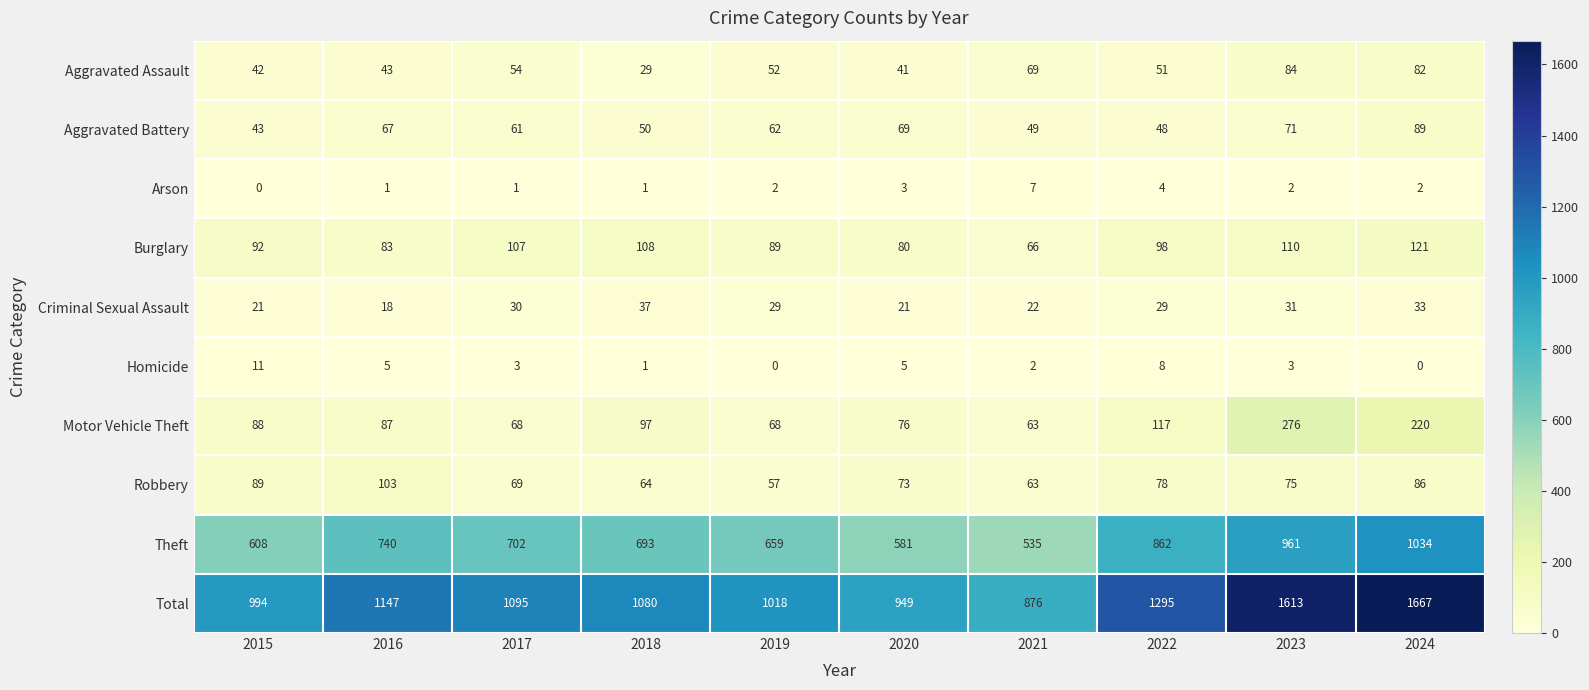

Which series has the largest total across all categories?

Total